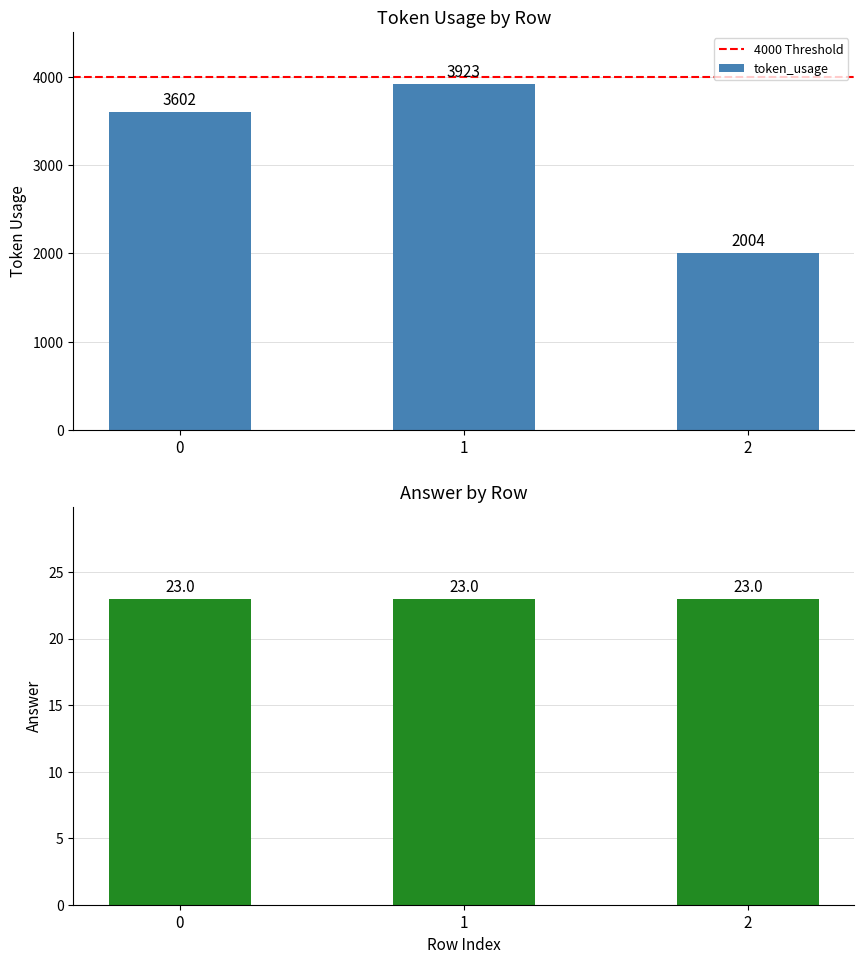

True or false: the data shows 872 at 2.

False